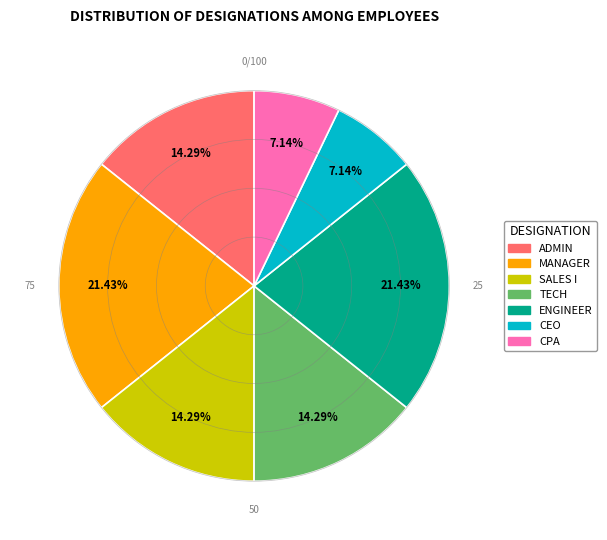

To the nearest percent, what is the average slice percentage?

14%